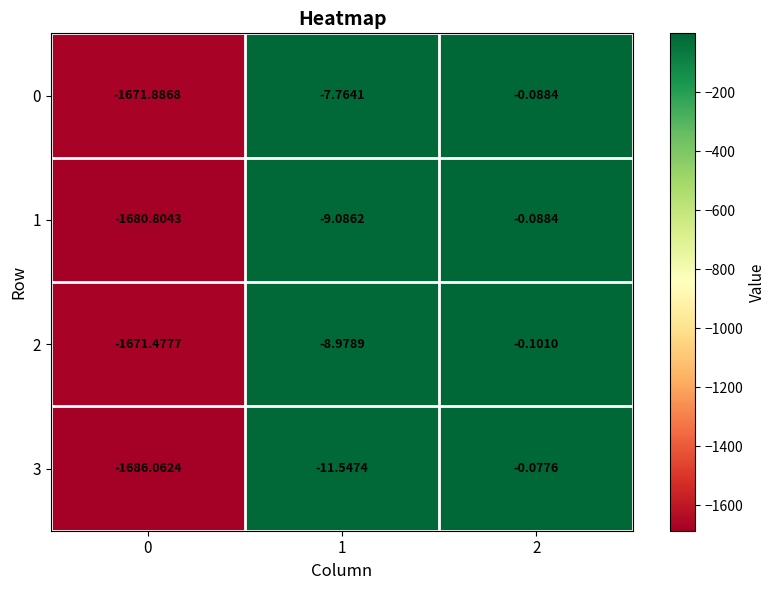

How many categories are shown in the chart?

3